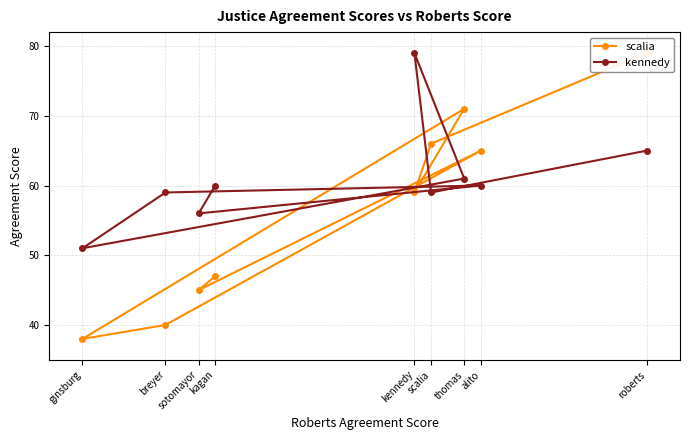

Is it true that scalia equals 91 at alito?

False